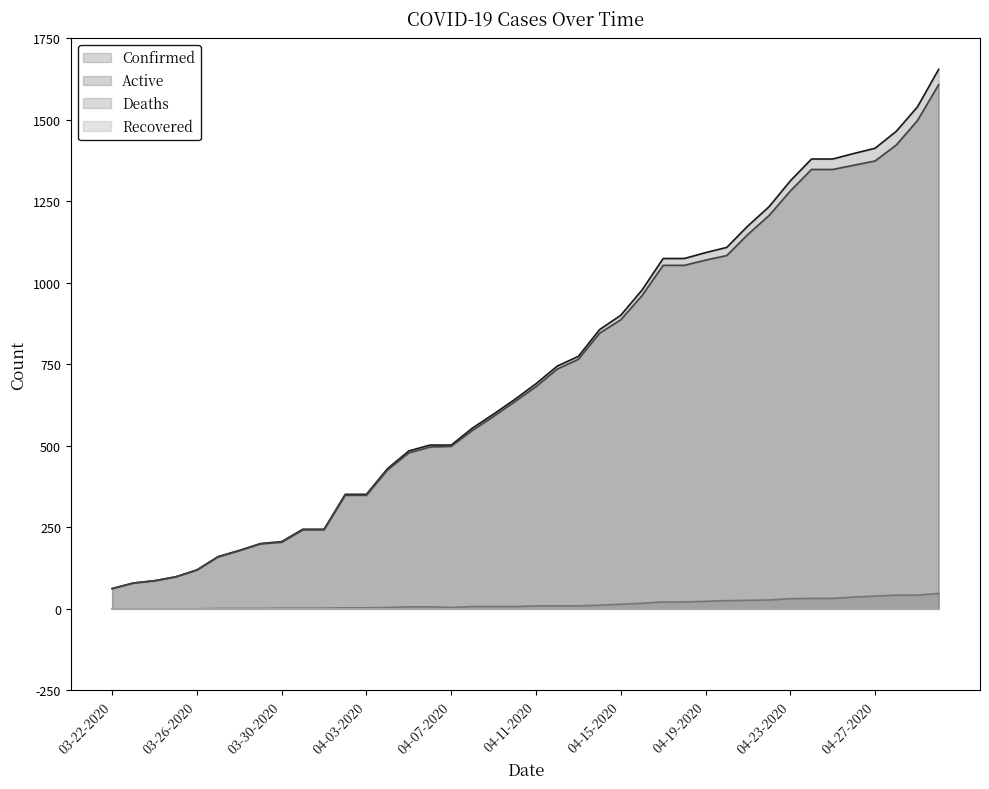

The Deaths series shows 2 at 04-01-2020. True or false?

True